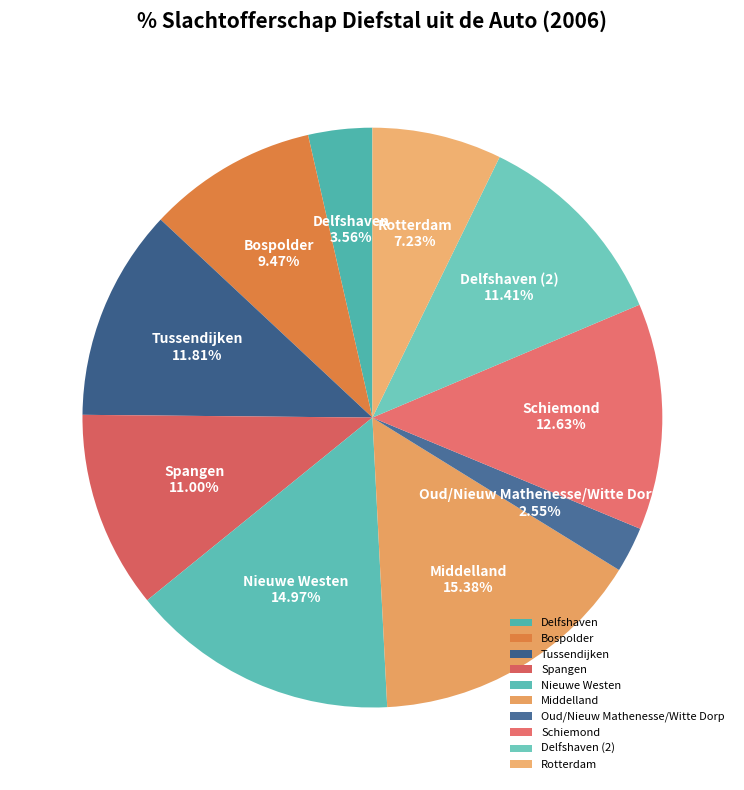

What is the ratio of the value at Bospolder to the value at Nieuwe Westen?

0.6